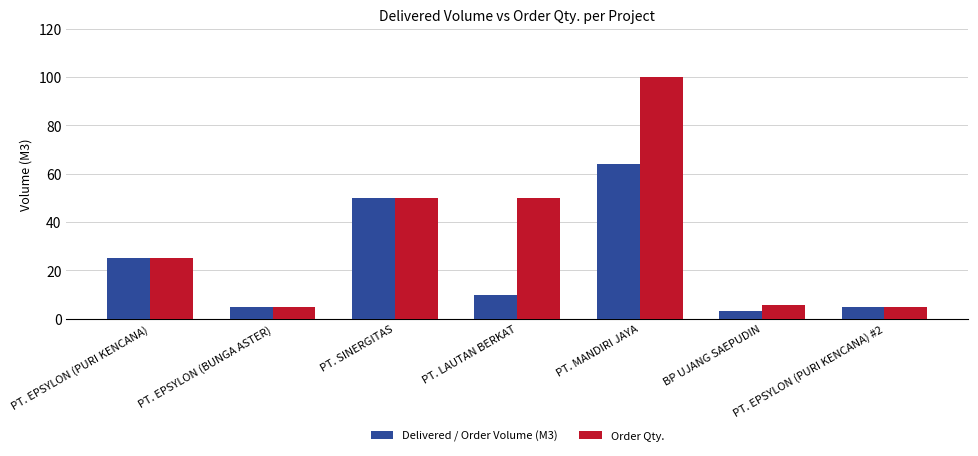

What is the minimum value for Delivered / Order Volume (M3)?

3.0